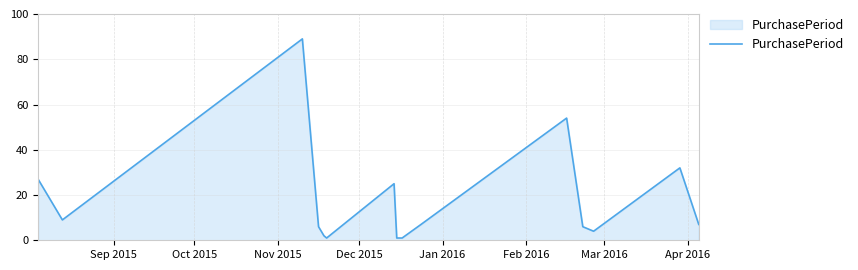

What is the maximum value shown in the chart?

89